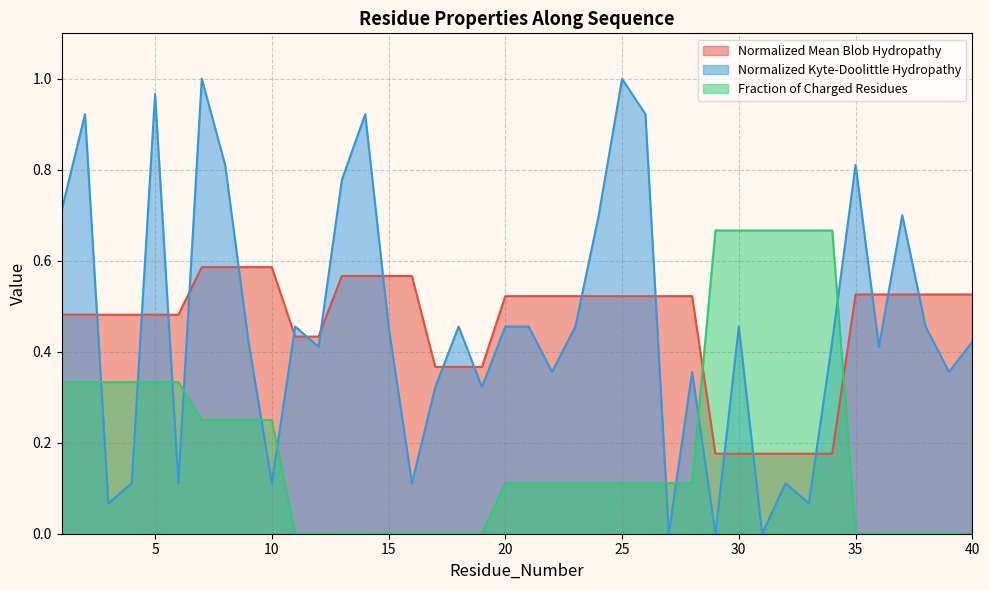

At how many categories does at least one series exceed 0?

40